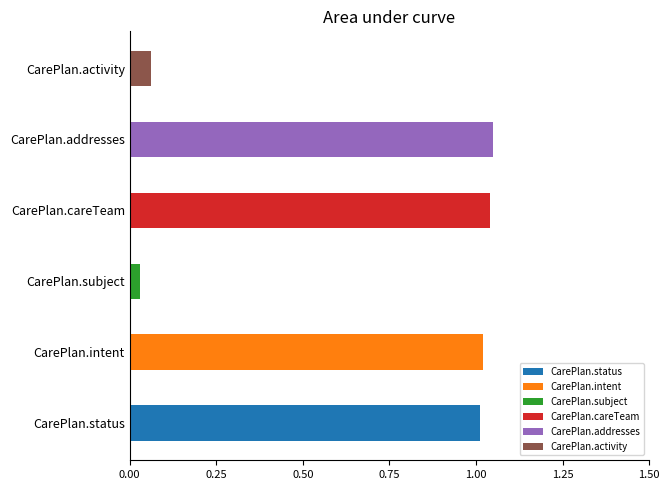

The Min series shows 1 at CarePlan.intent. True or false?

True